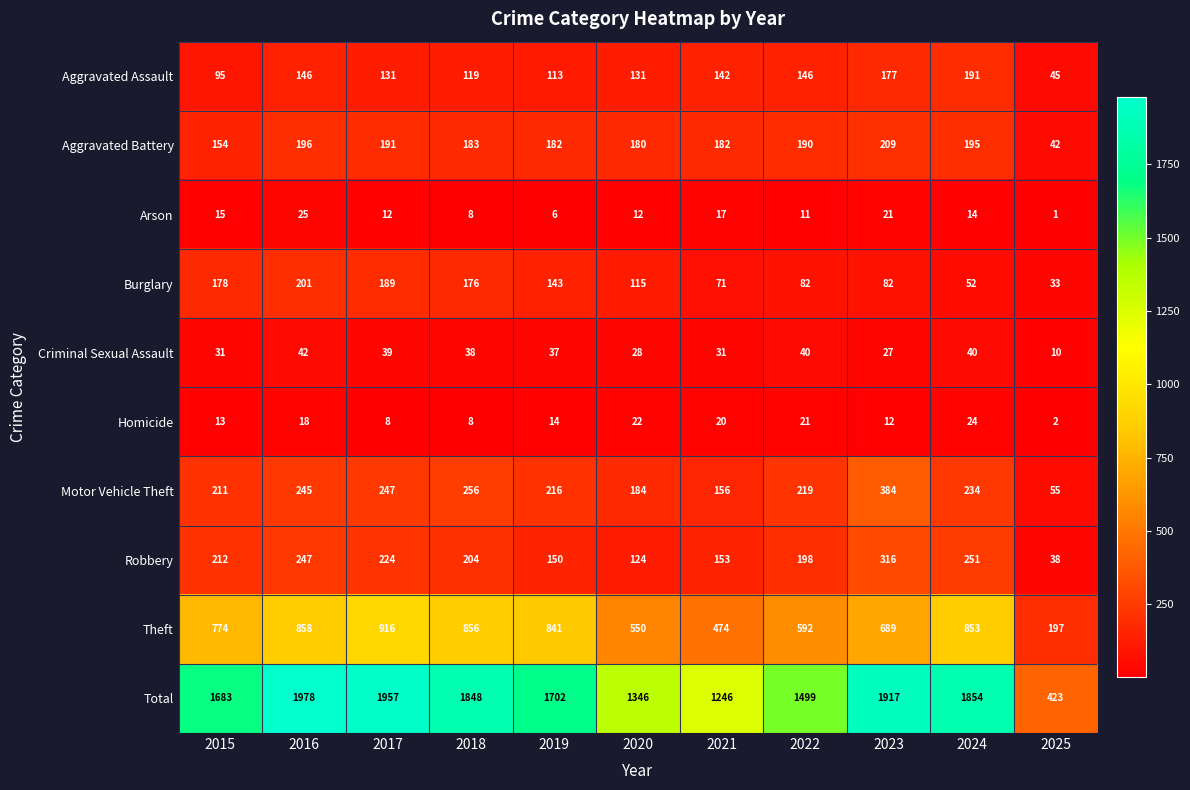

At which category is the sum across all series the highest?

2016